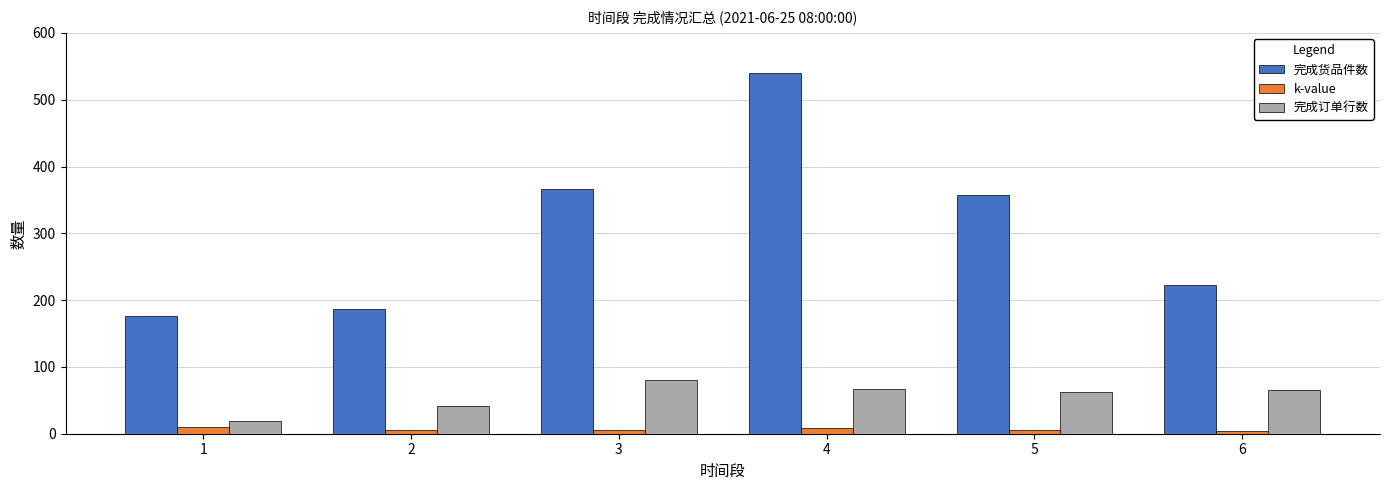

At 6, list the series in order from largest to smallest.

完成货品件数, 完成订单行数, k-value